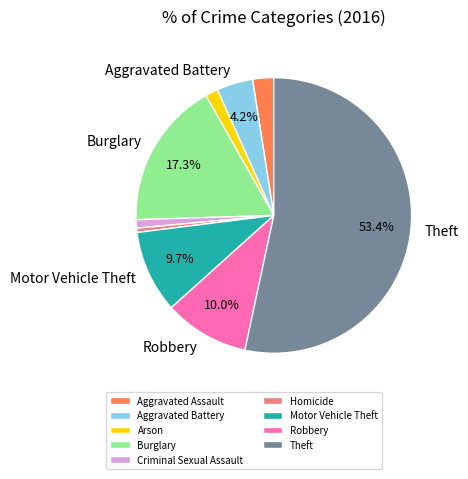

Count the number of slices in the pie.

9